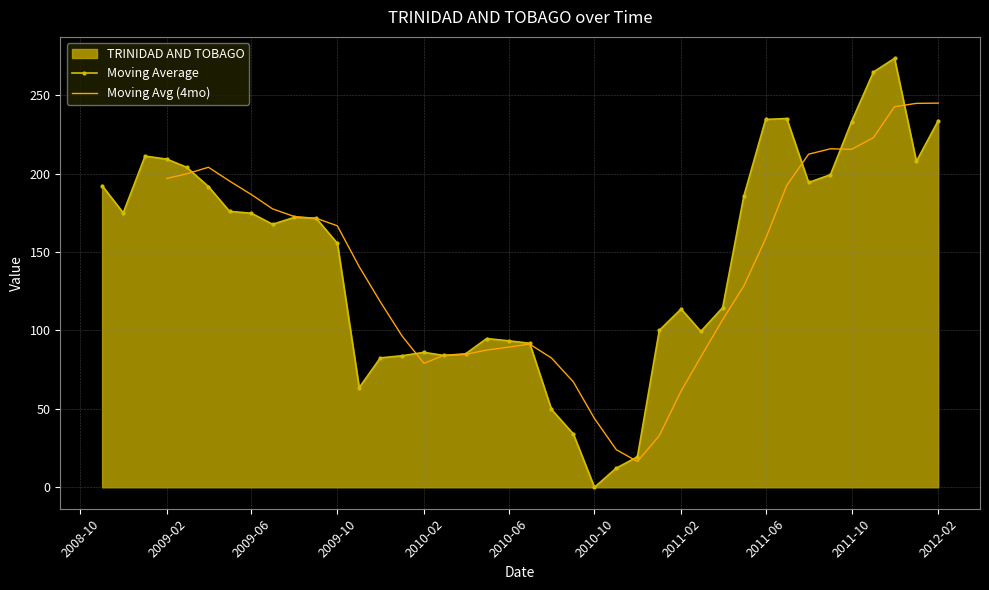

How many values exceed 171?

20